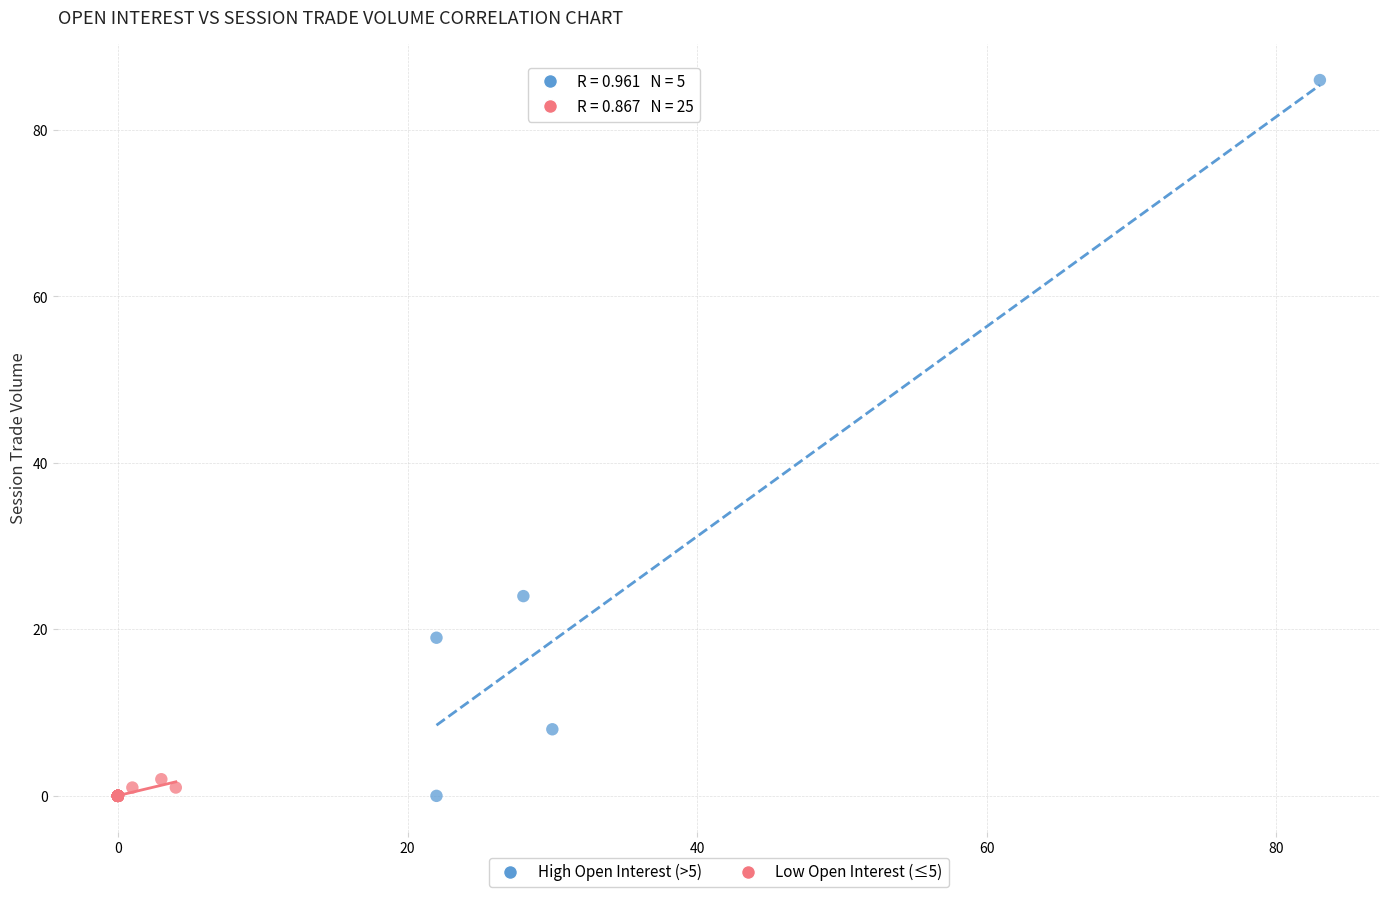

Which series has the widest spread of Y values?

High Open Interest (>5)